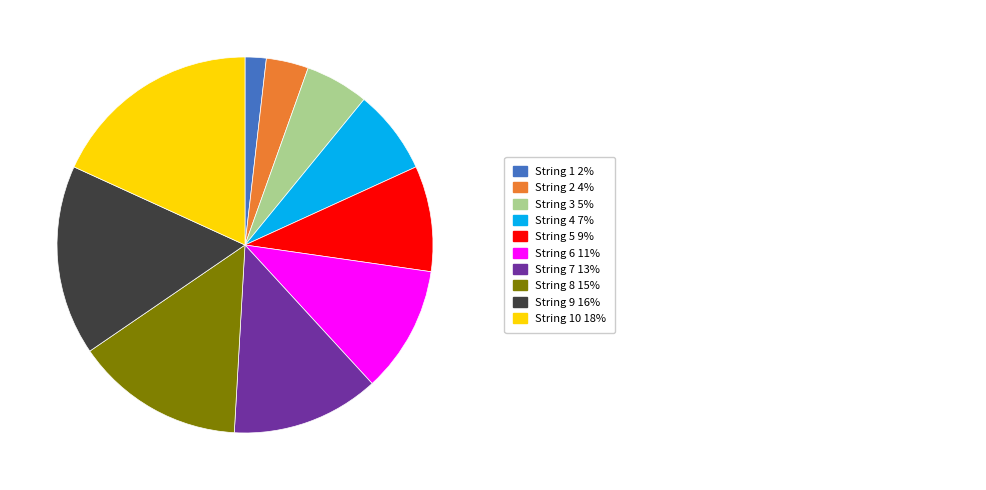

Is there a majority slice in this chart?

No